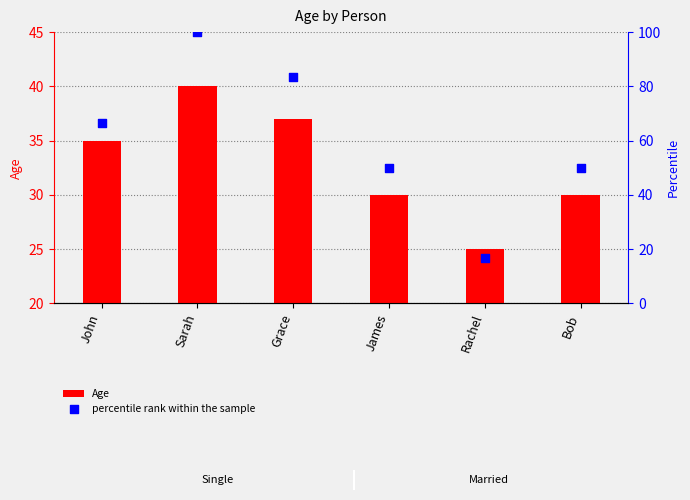

Which series has the largest total across all categories?

percentile rank within the sample